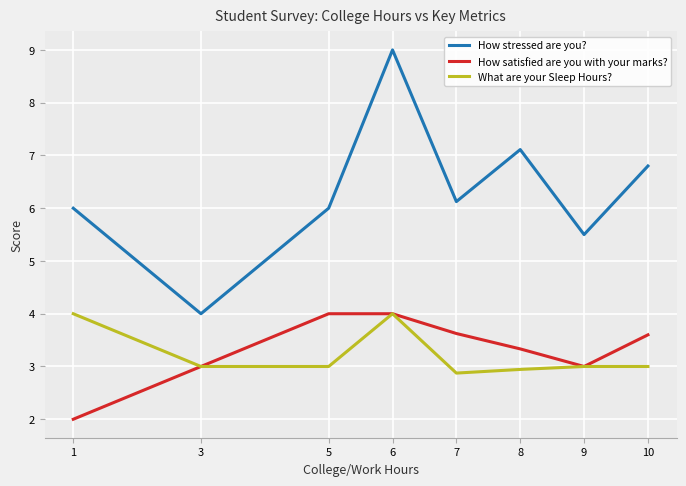

At how many categories does at least one series exceed 5?

7